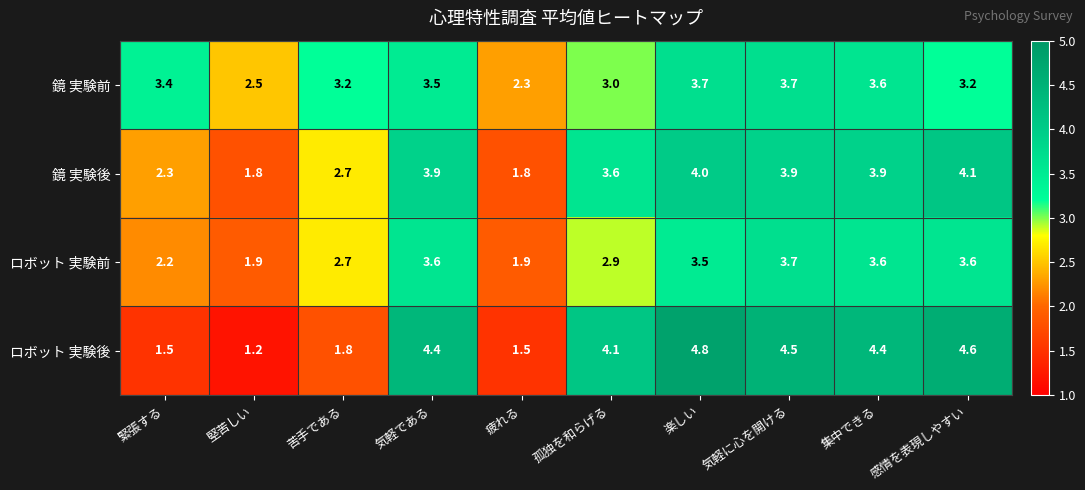

Is it true that ロボット 実験後 equals 1.5 at 緊張する?

True